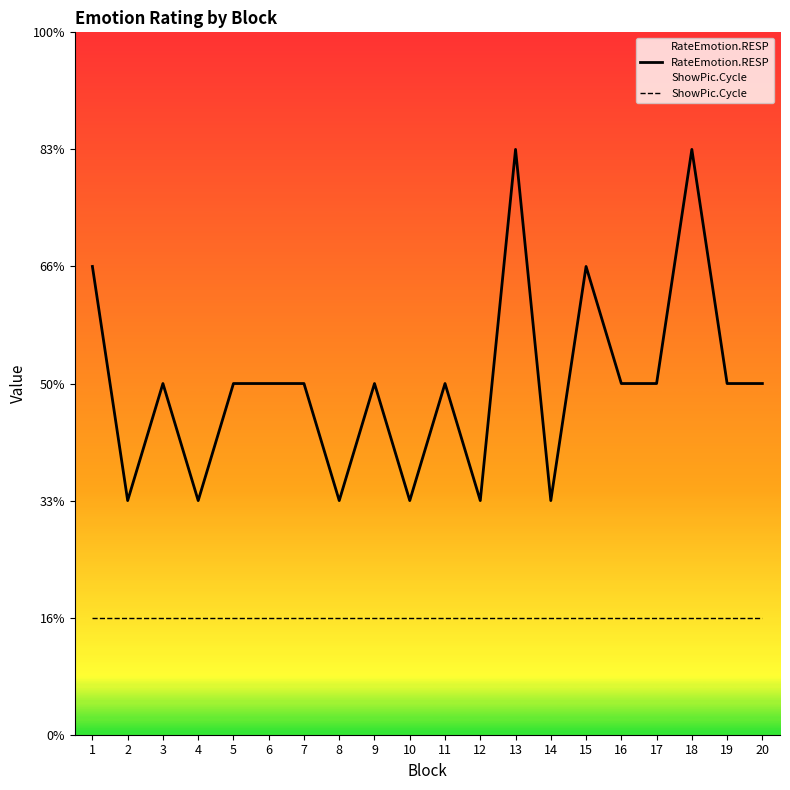

Which label corresponds to the largest value in the chart?

13